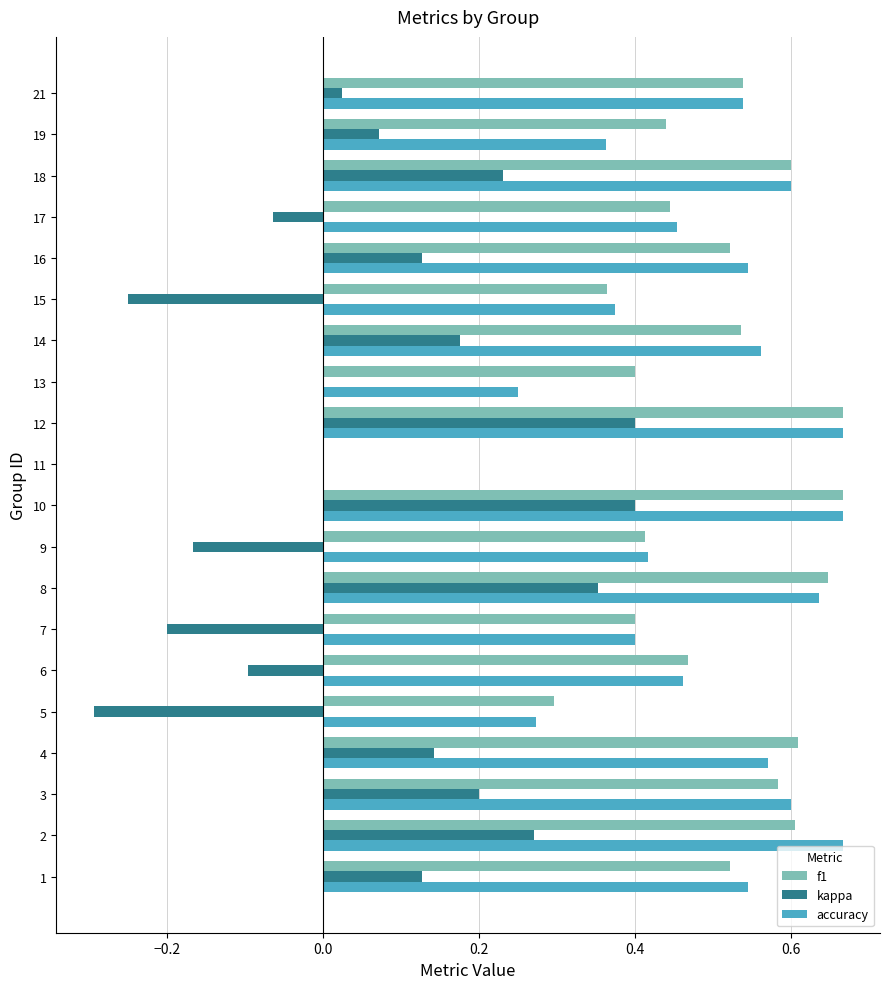

Is the value of kappa at 13 greater than the value of accuracy at 12?

No